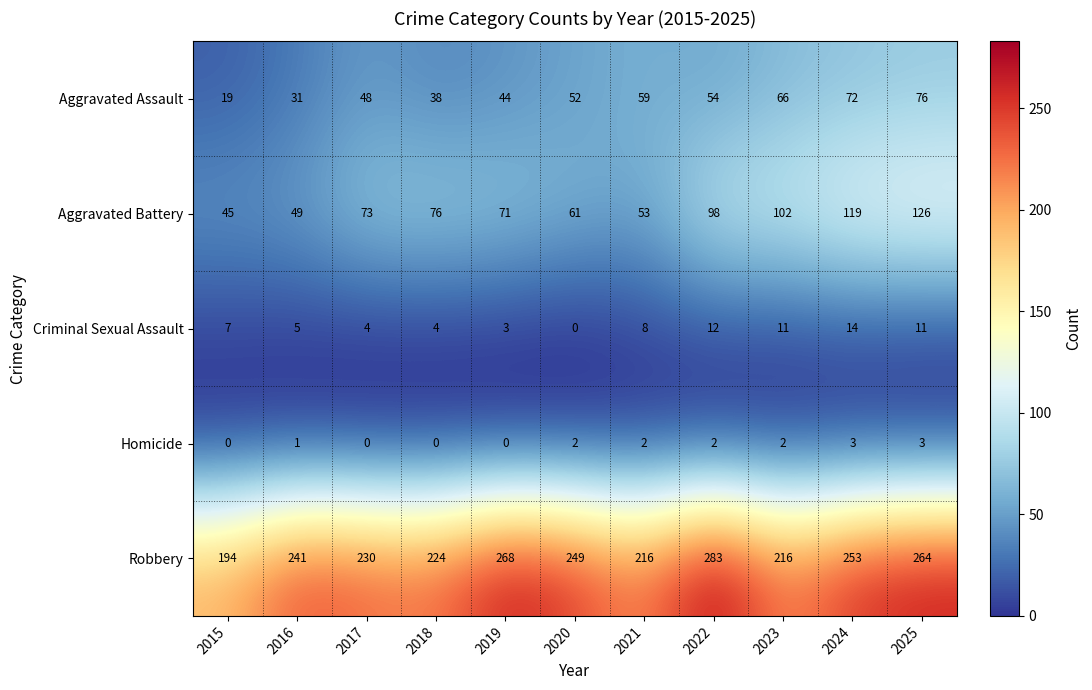

What is the highest value of the Aggravated Assault series?

76